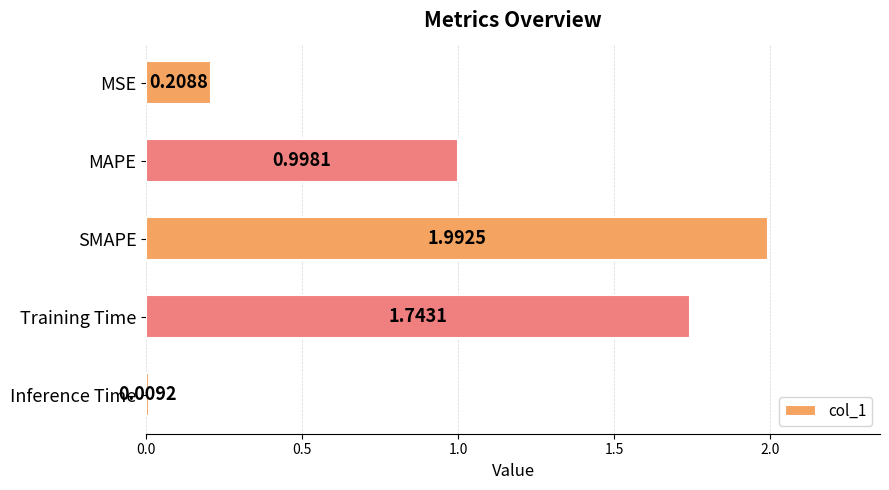

Rank the categories by value from lowest to highest.

Inference Time, MSE, MAPE, Training Time, SMAPE